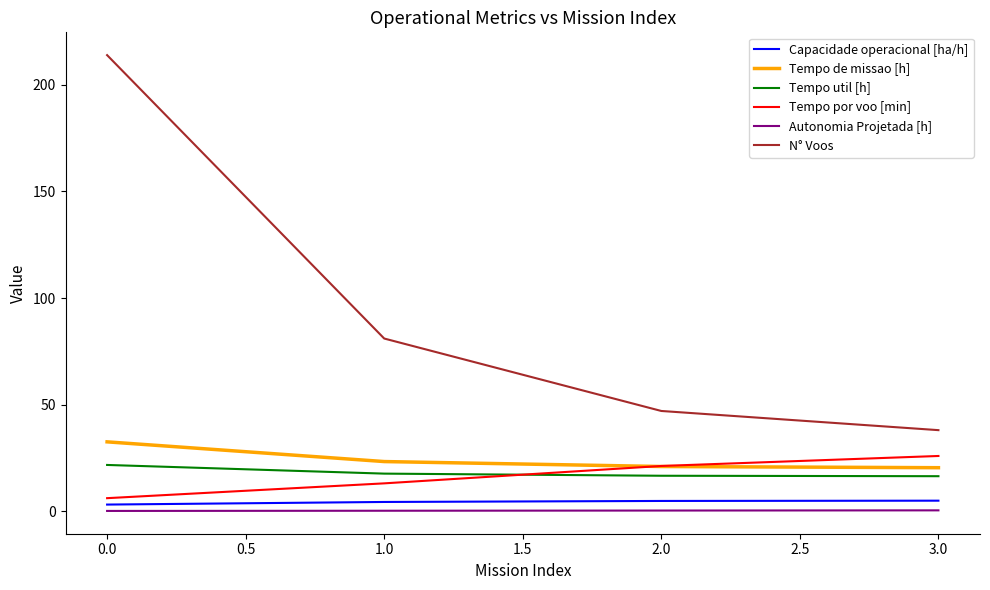

Does the chart have visible grid lines?

No